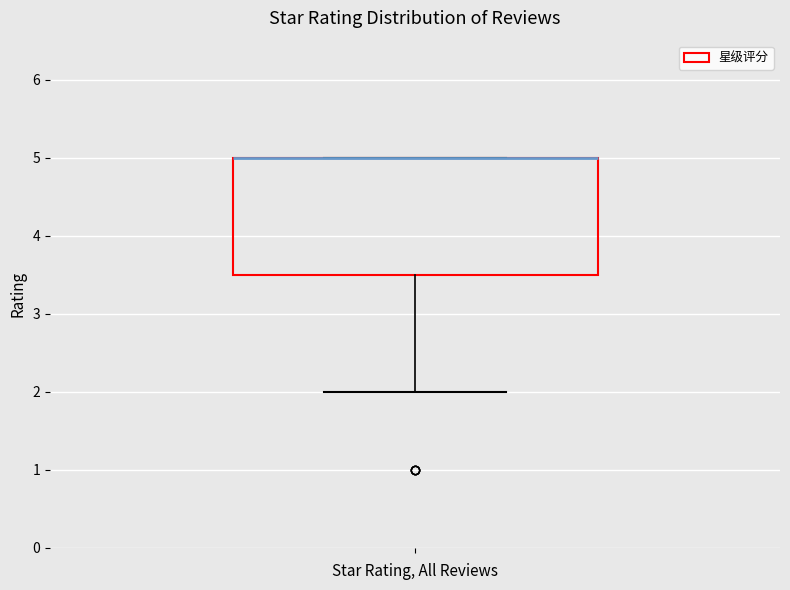

Where does the lower whisker of the box end on the y-axis? The values are not printed on the chart, so give them approximately, as read against the axis.

2.0